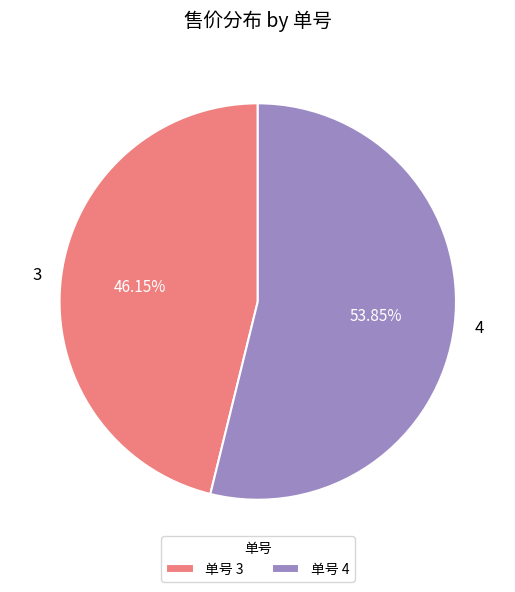

Do 4 and 3 together represent more than half of the pie?

Yes